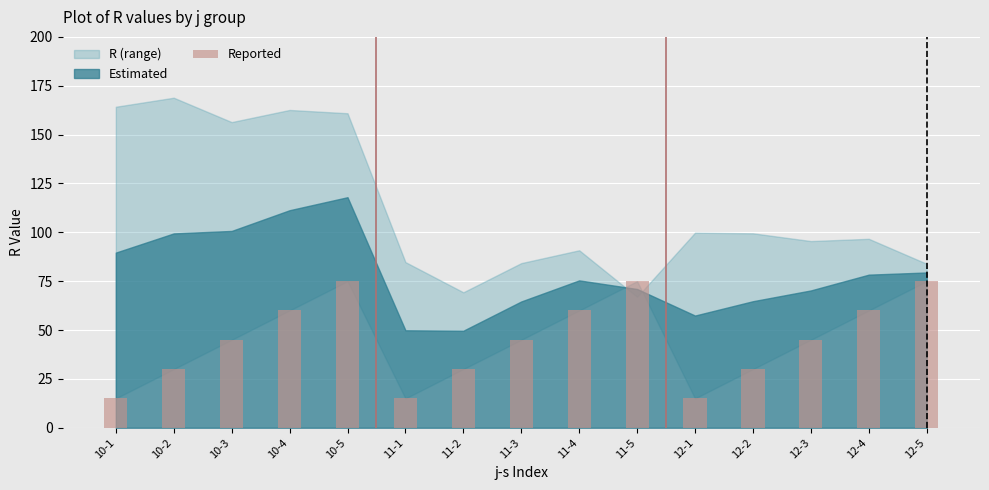

How many data points does each series have?

15